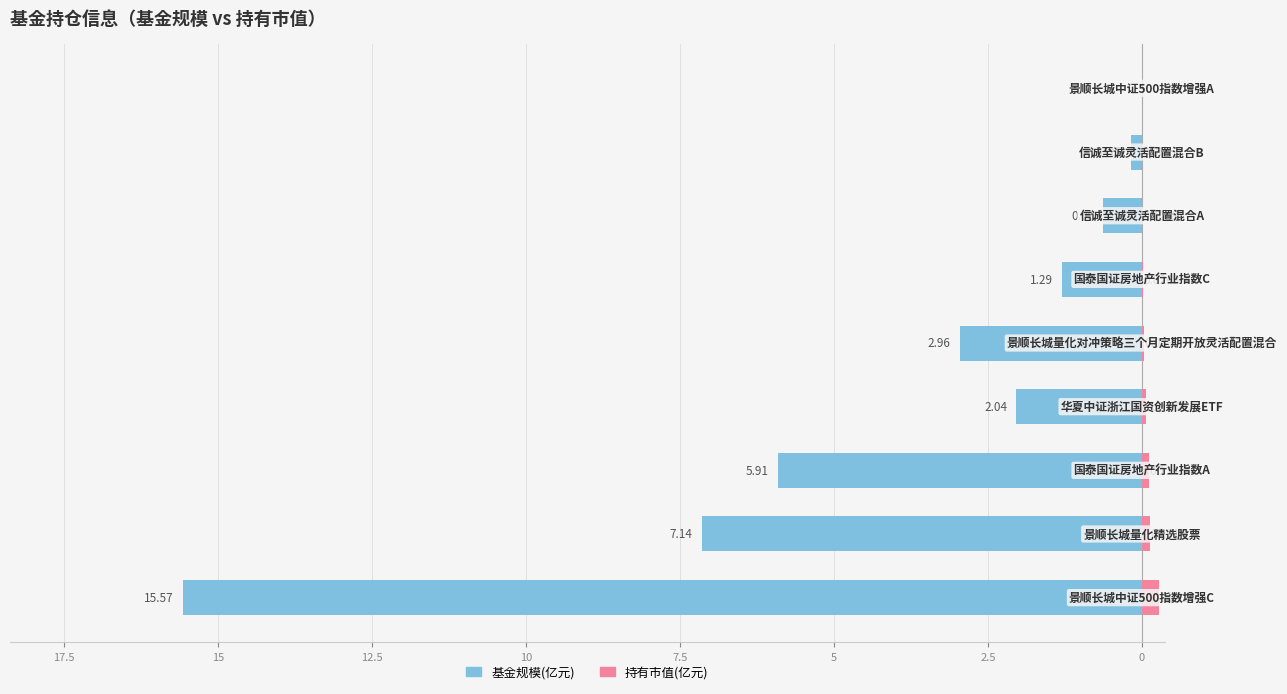

Rank the series at 7.5 from lowest to highest value.

基金规模, 持有市值(亿元)